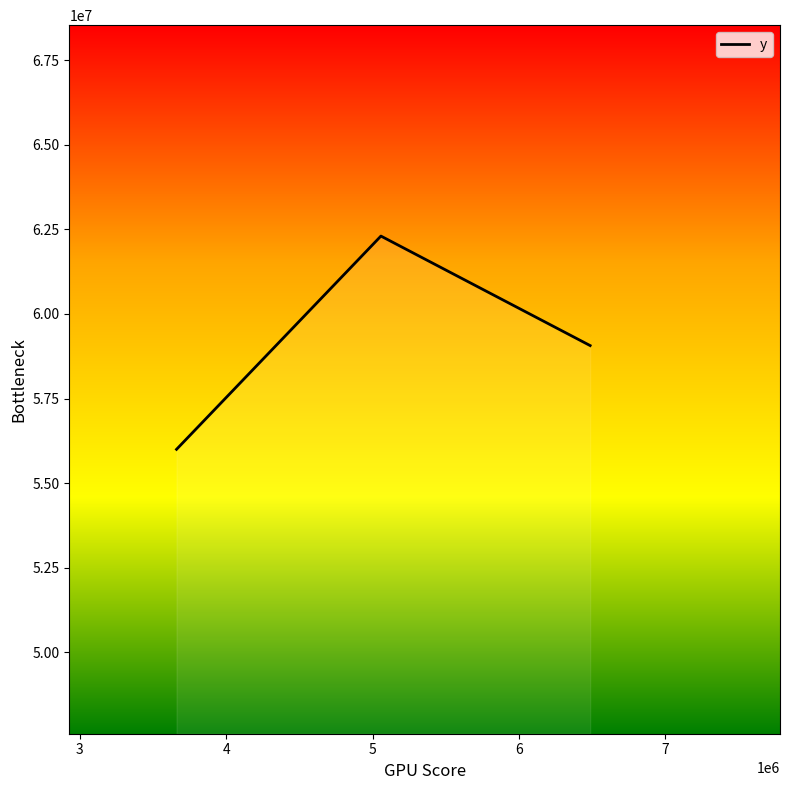

What is the difference between the maximum and second lowest values?

3234652